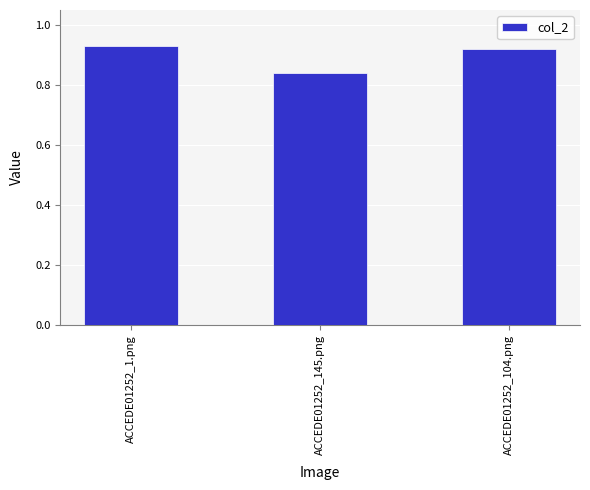

List the labels in order of value, largest first.

ACCEDE01252_1.png, ACCEDE01252_104.png, ACCEDE01252_145.png